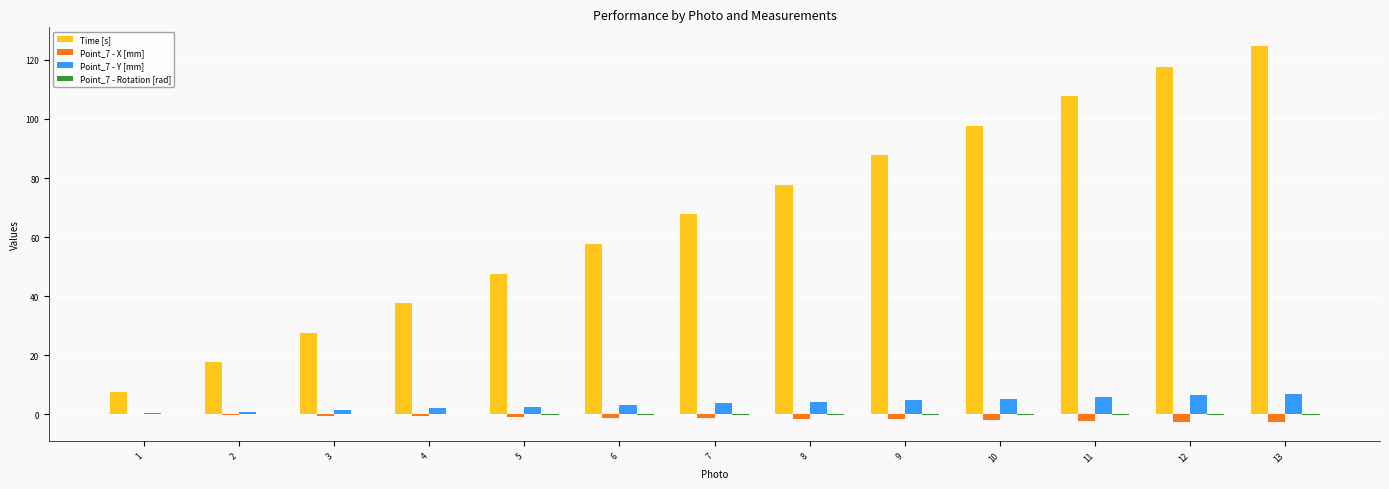

What is the greatest value displayed?

124.7